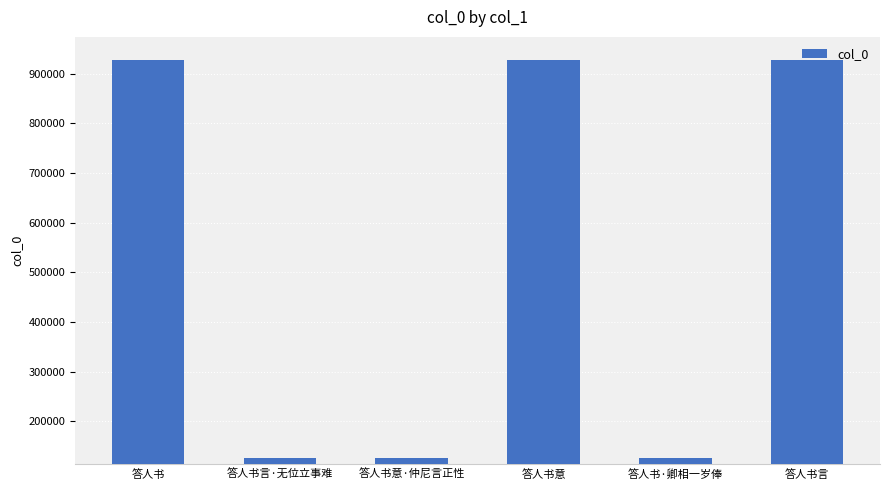

What is the sum of the values at 答人书意 and 答人书意·仲尼言正性?

1054747